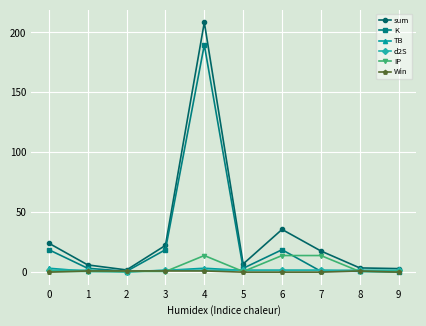

At how many categories does at least one series exceed 72?

1